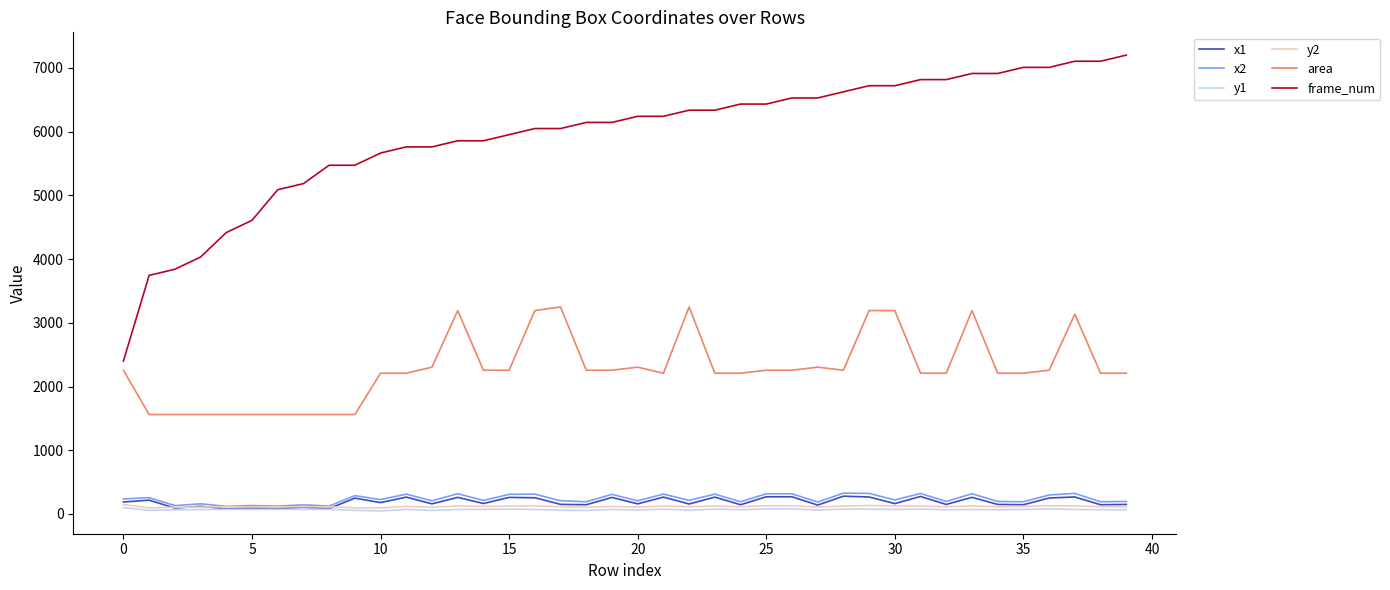

What is the highest value of the x2 series?

327